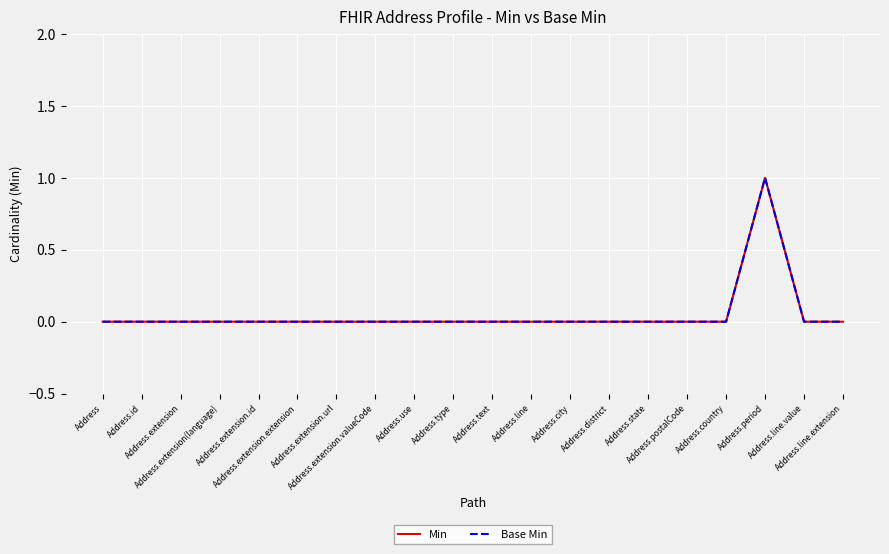

Is this an area chart (filled region under the line)?

No